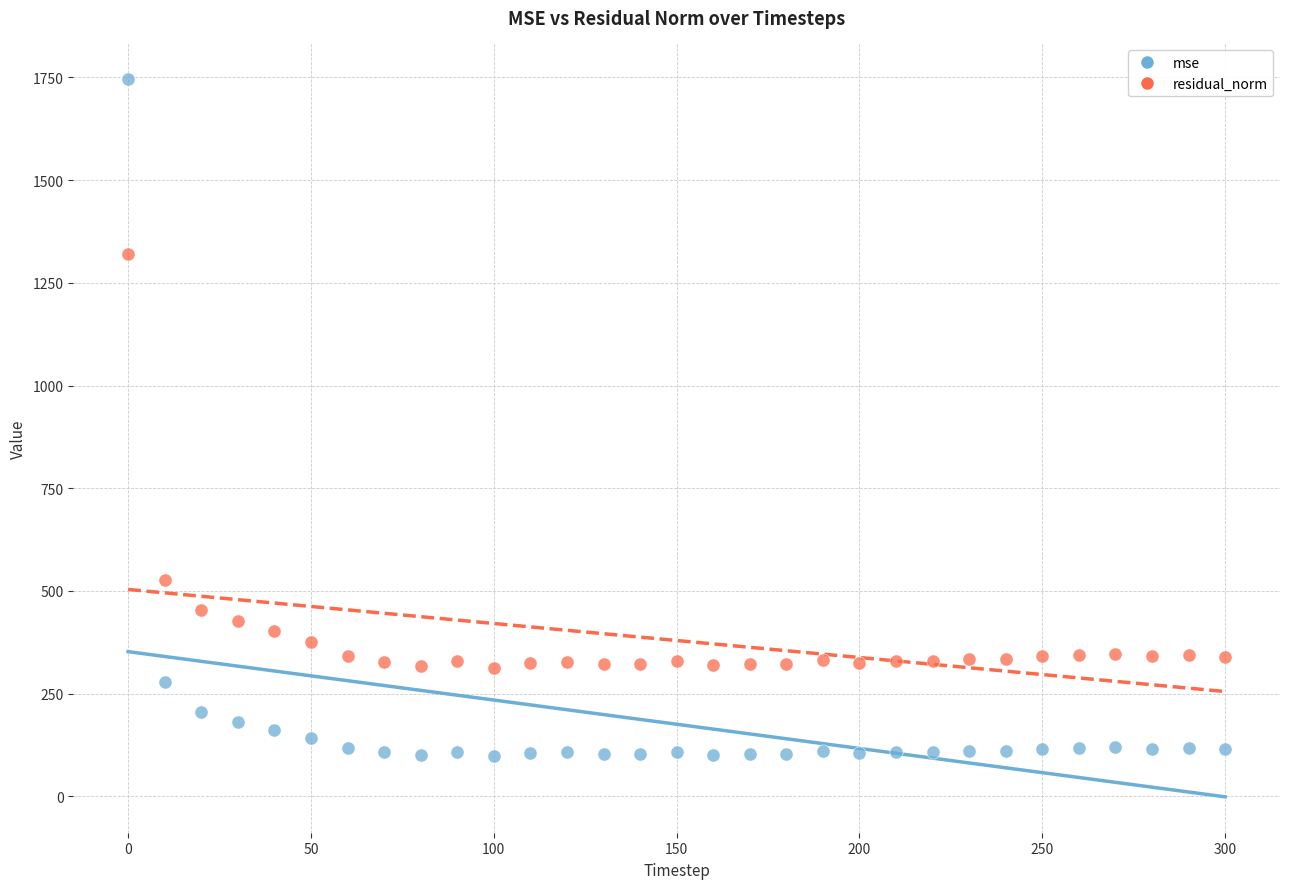

Which series contains the lowest Y value?

mse